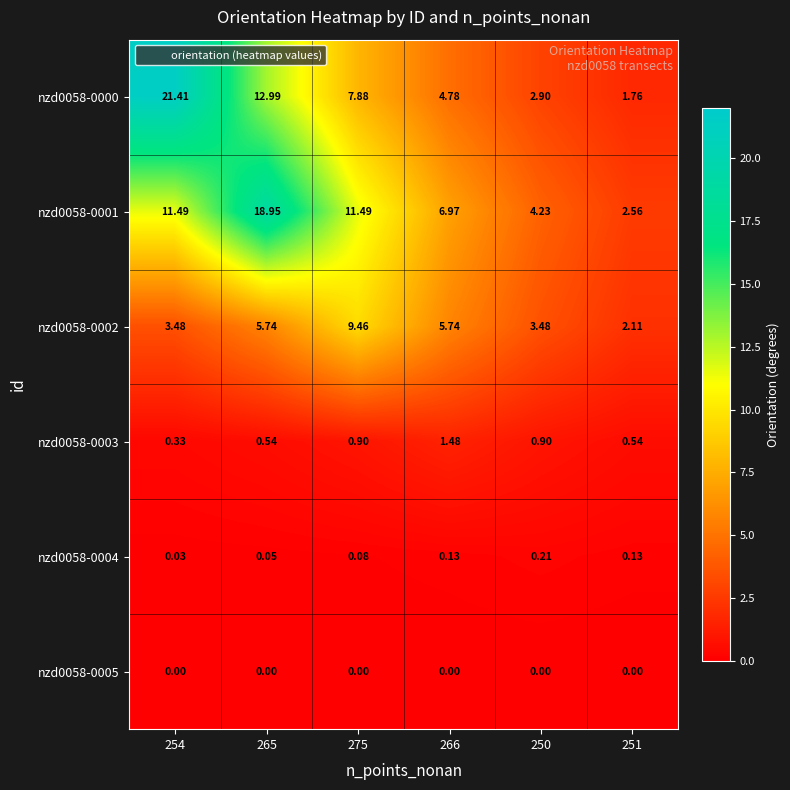

Is the value of nzd0058-0001 at 251 greater than the value of nzd0058-0000 at 266?

No